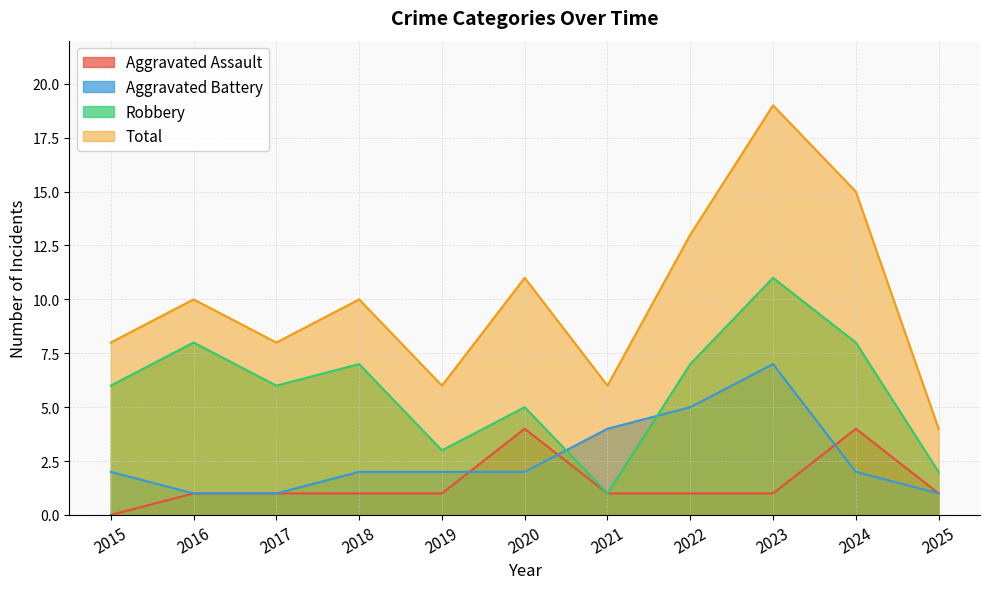

Does the chart display data point markers on the line(s)?

No